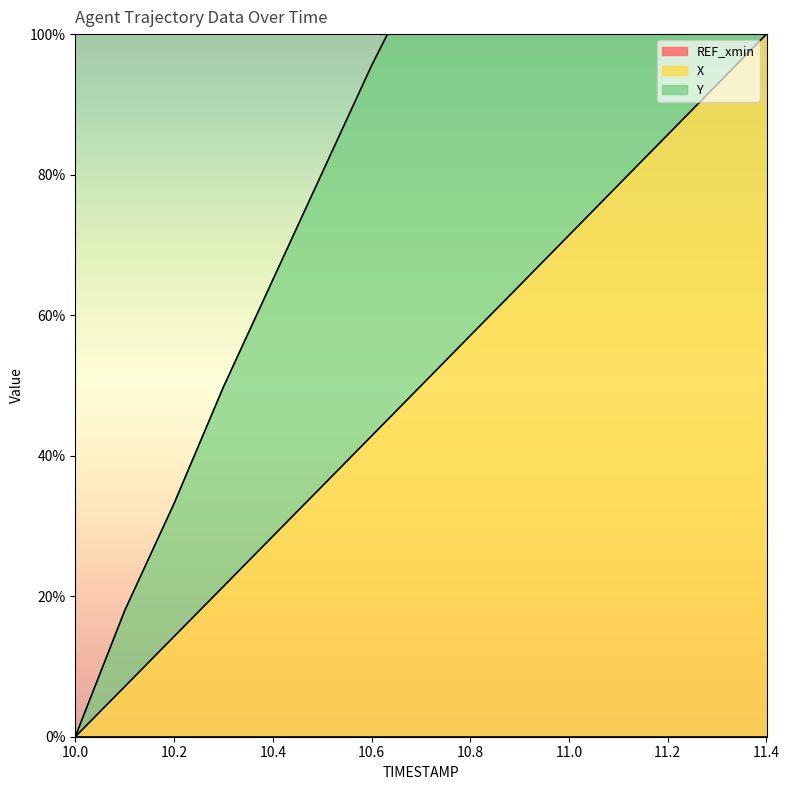

Is it true that X equals 85.7 at 11.2?

True